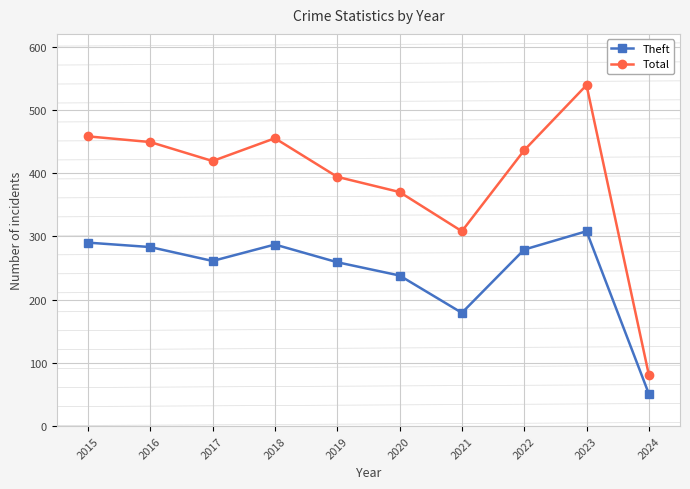

The Total series shows 539 at 2023. True or false?

True